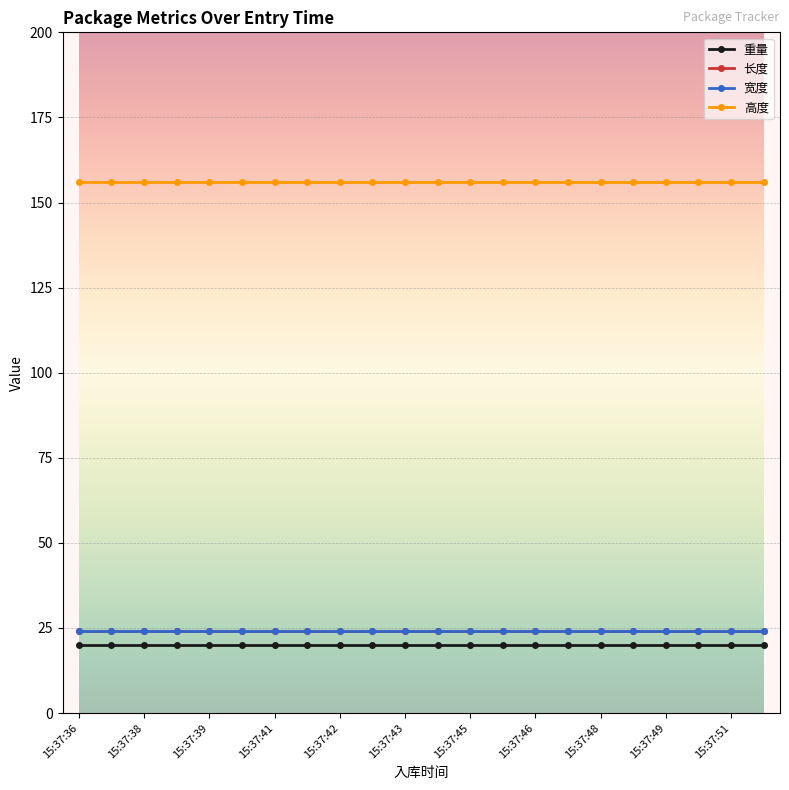

True or false: 高度 and 宽度 intersect in this chart.

False